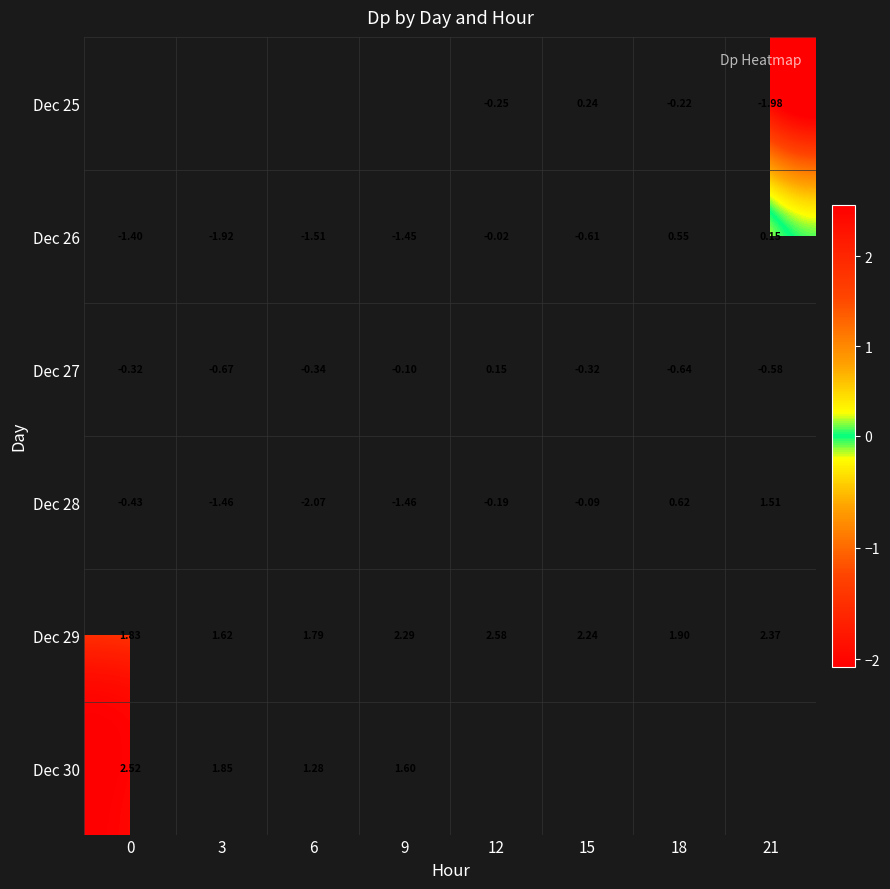

True or false: Dec 26 has a value of -1.9 at 3.

True